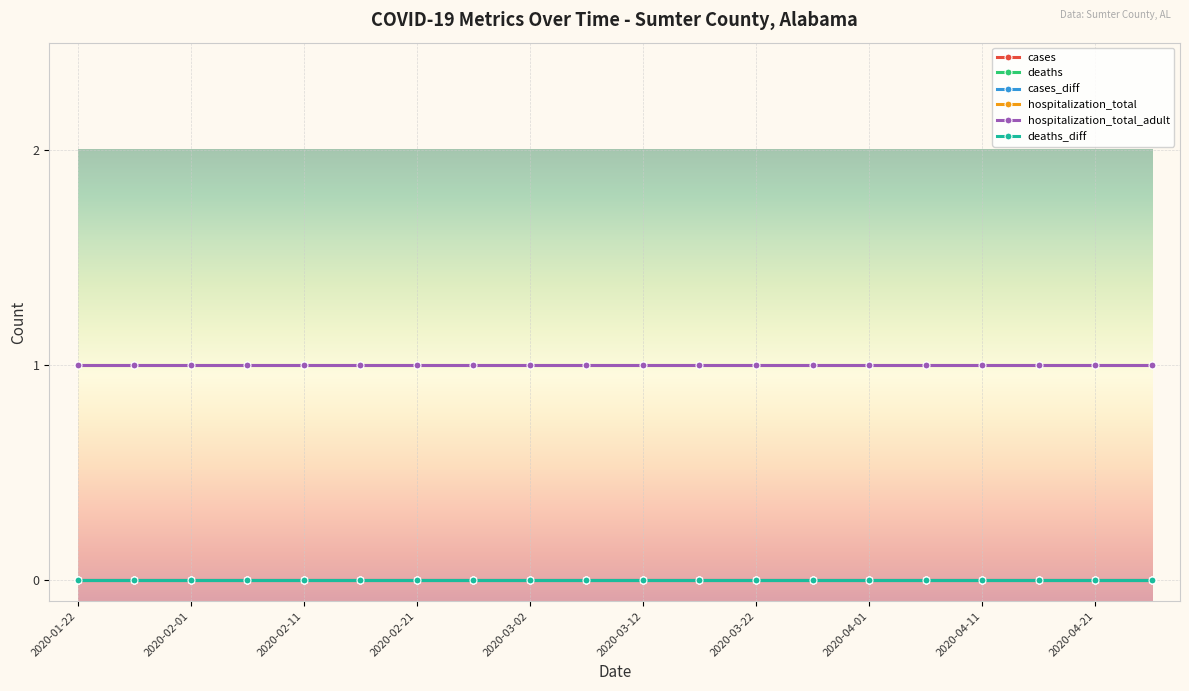

Count the number of data series in this chart.

6